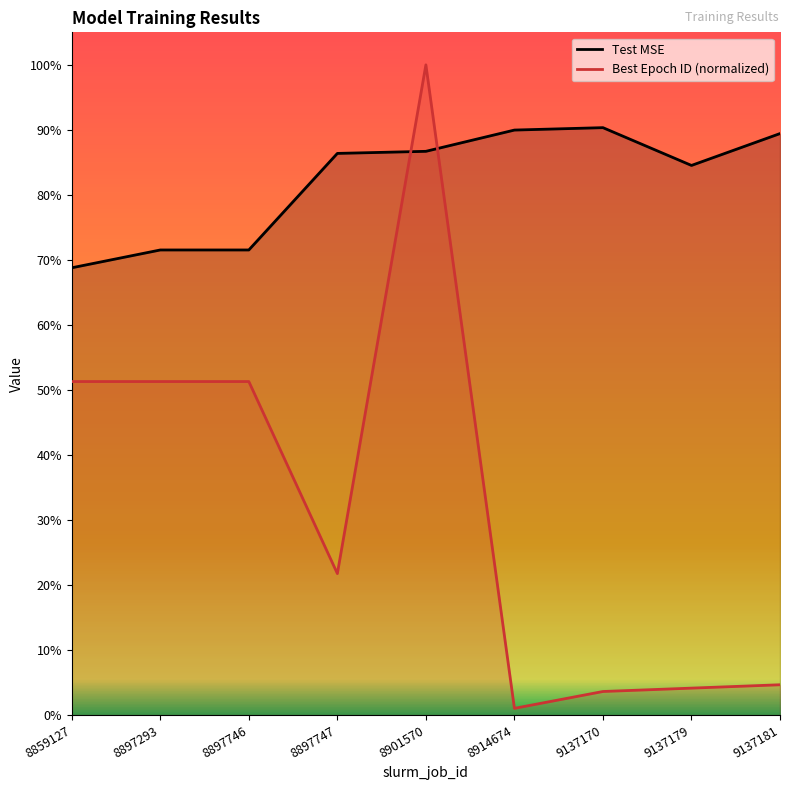

How many interior local peaks does the Test MSE series have?

1